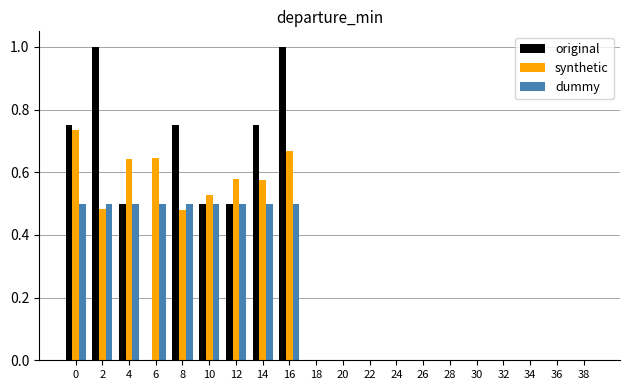

Is it true that dummy equals 0.8 at 6?

False